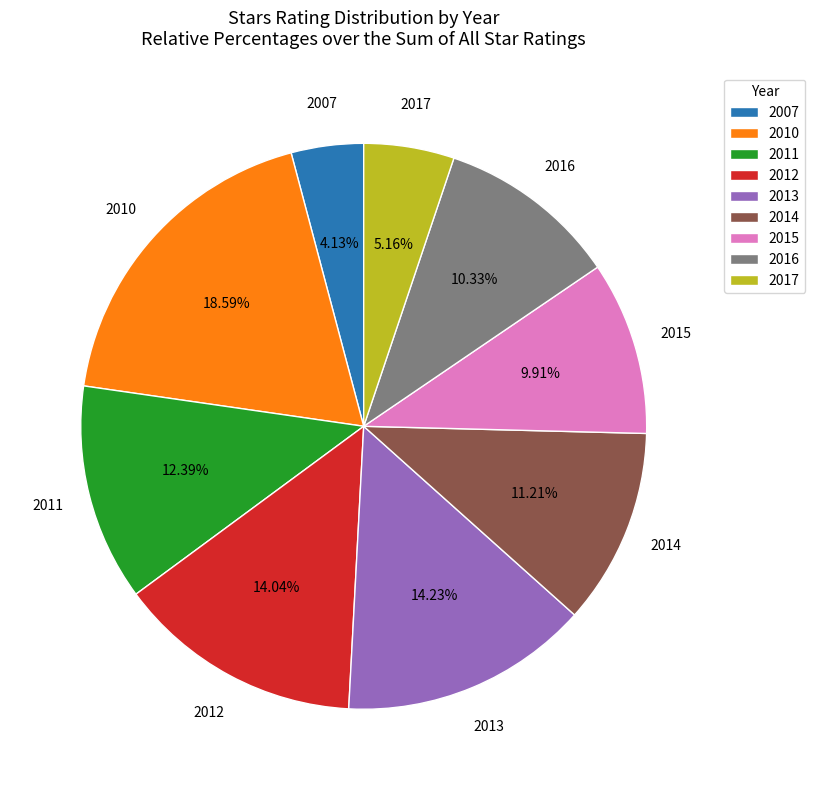

How many slices are in this pie chart?

9